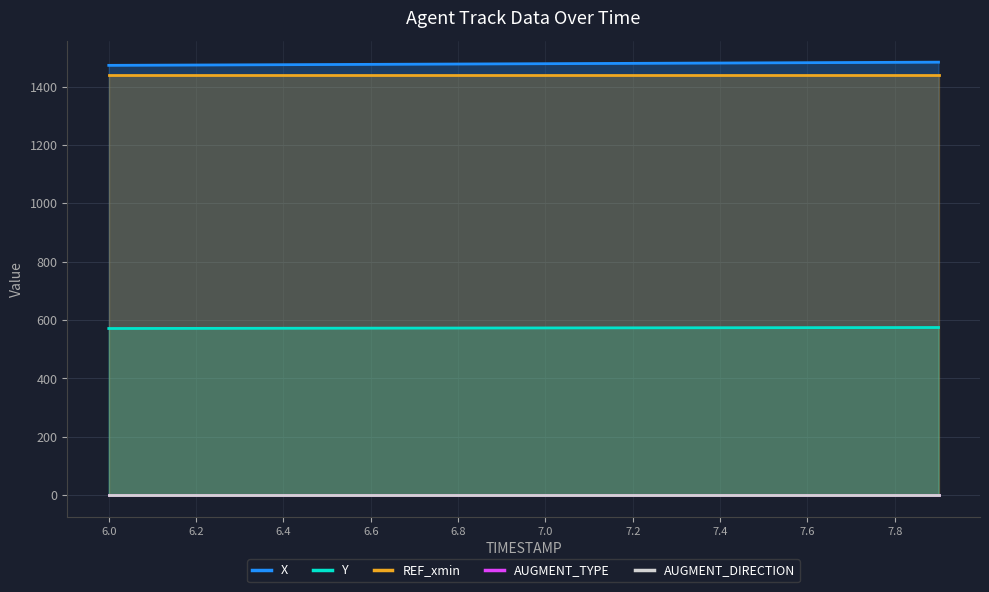

Rank the series by their maximum value, from lowest to highest.

AUGMENT_TYPE, AUGMENT_DIRECTION, Y, REF_xmin, X